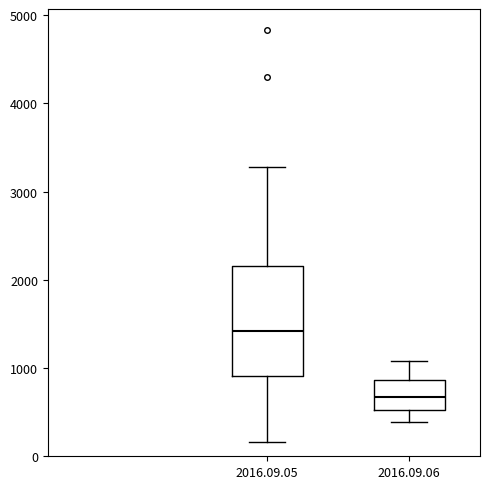

Reading left to right, transcribe this box plot: for each box, give where its median line is, the range the box spans, and where its two whiskers end, as read against the y-axis. The values are not printed on the chart, so give them approximately, as read against the axis.

2016.09.05: median 1400, box 900 to 2200, whiskers 200 to 3300
2016.09.06: median 700, box 500 to 900, whiskers 400 to 1100